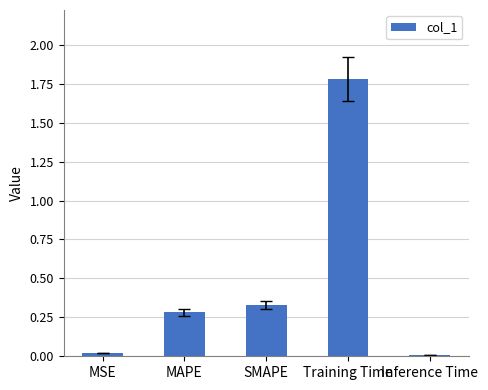

What is the maximum value shown in the chart?

1.8